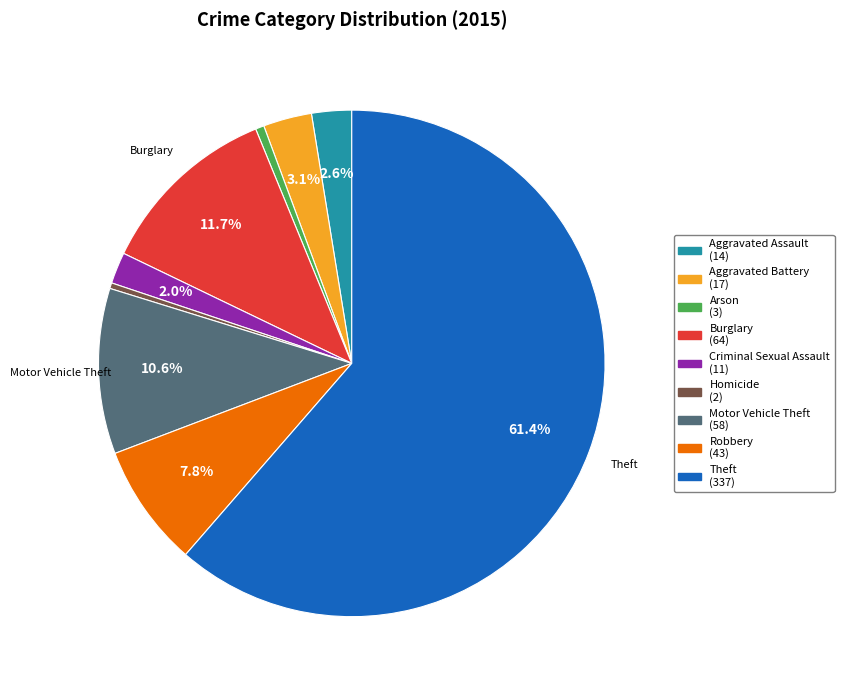

Count the number of slices in the pie.

9